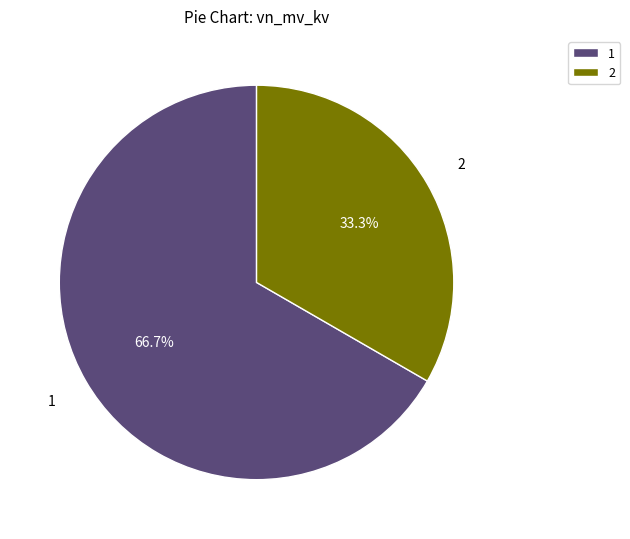

What is the majority slice?

1